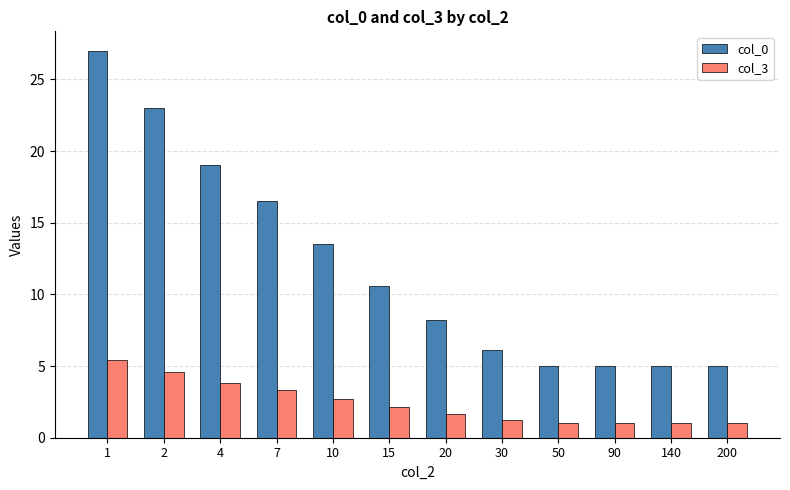

Which category has the highest value across all series?

1